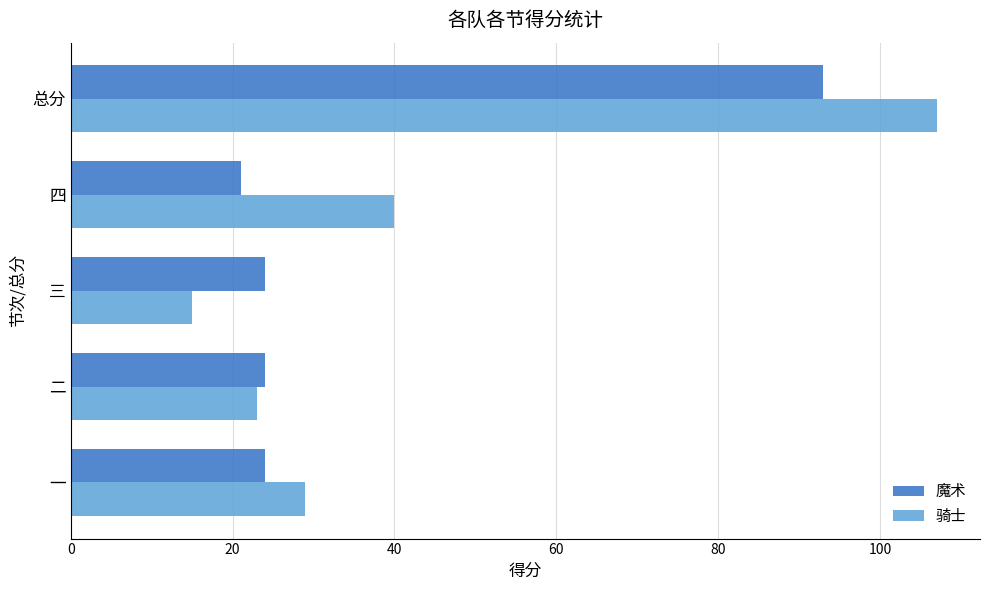

Which series has the widest spread of values?

骑士